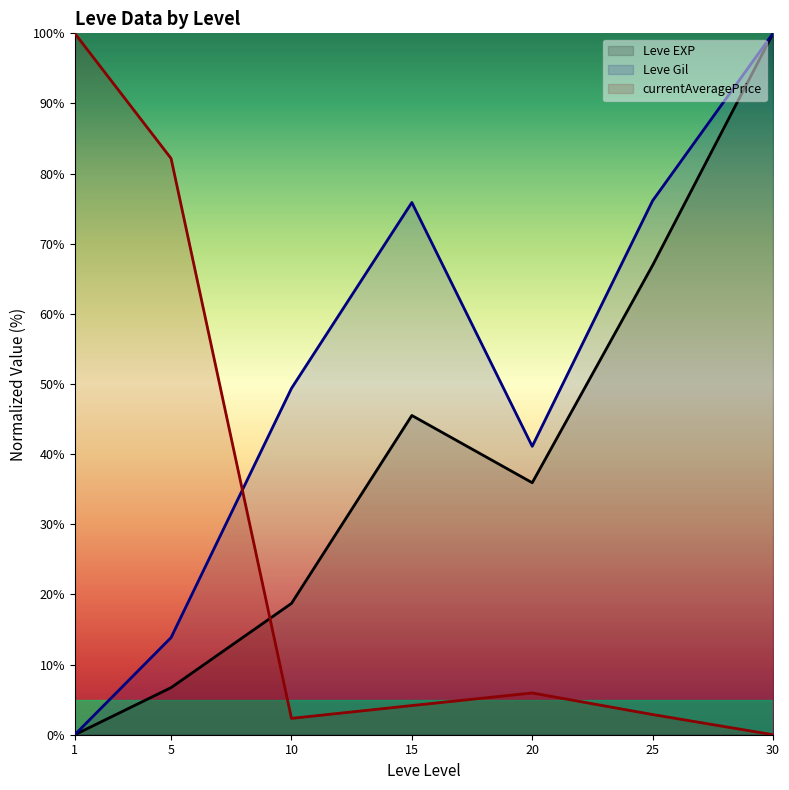

What are all the series names shown in the legend?

Leve EXP, Leve Gil, currentAveragePrice